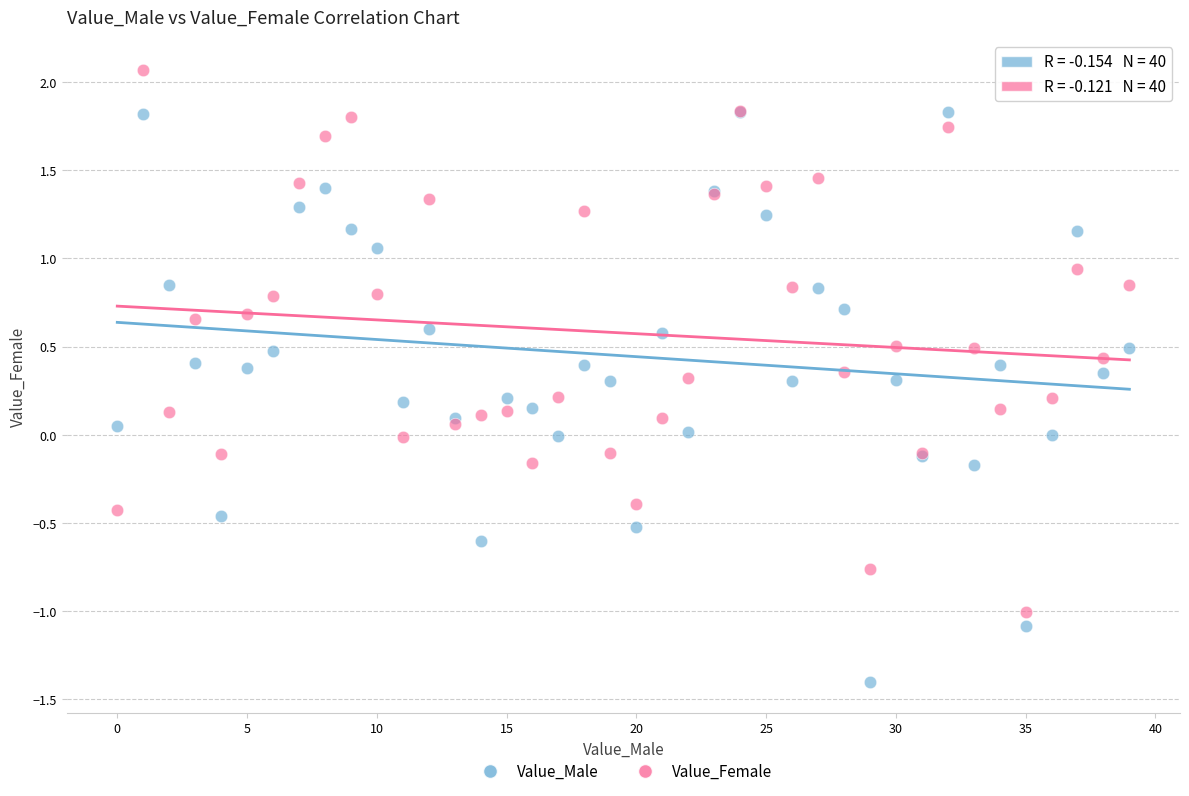

Which series contains the lowest Y value?

Value_Male